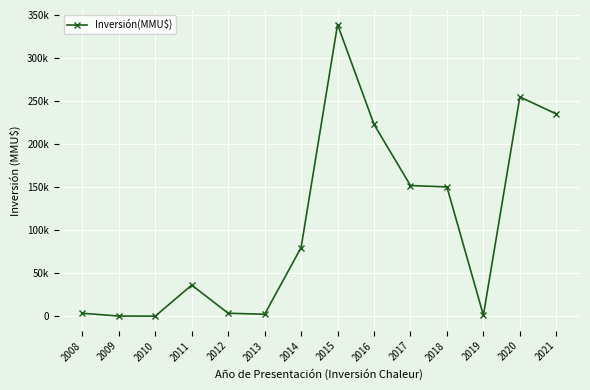

Between 2016 and 2008, which is larger?

2016